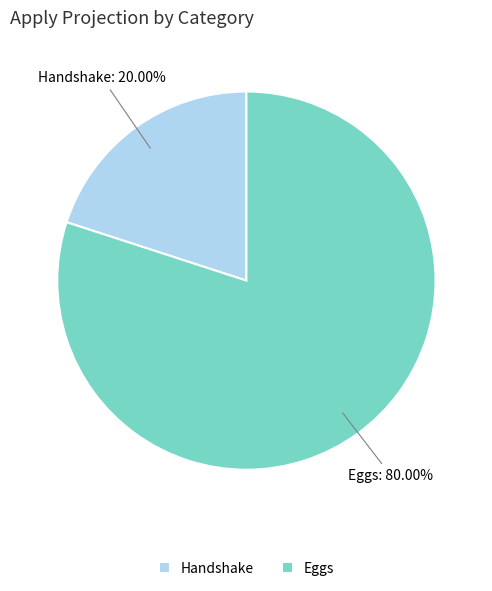

Does Handshake account for over 50% of the chart?

No